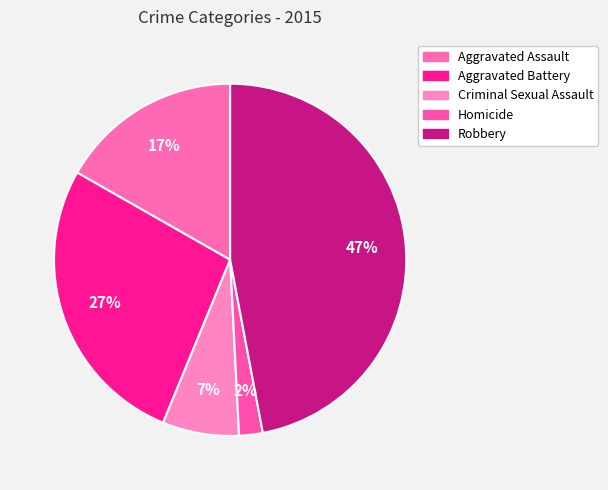

Combined, what portion of the pie is Homicide and Robbery?

49.2%